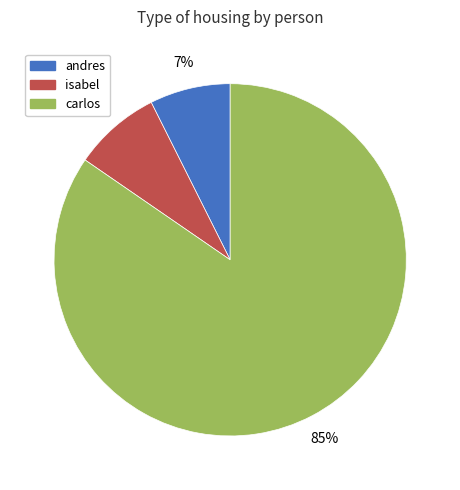

Is carlos the majority of the pie?

Yes